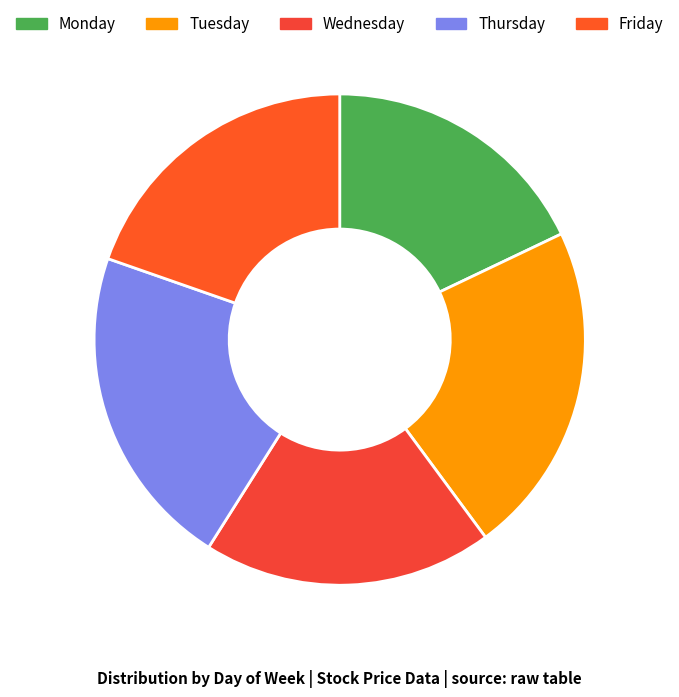

Is it true that Monday is 13% of the pie?

False